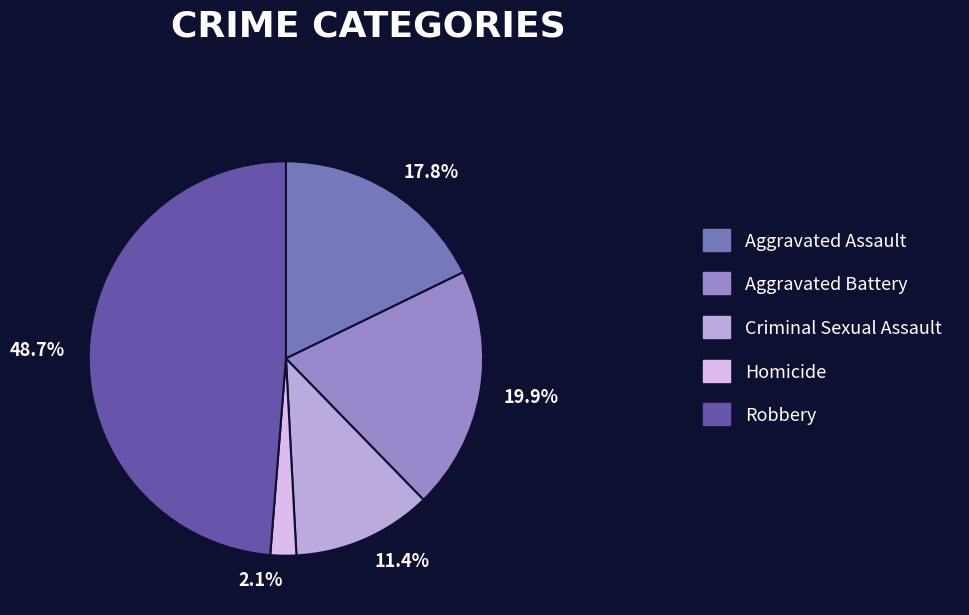

Is there a majority slice in this chart?

No